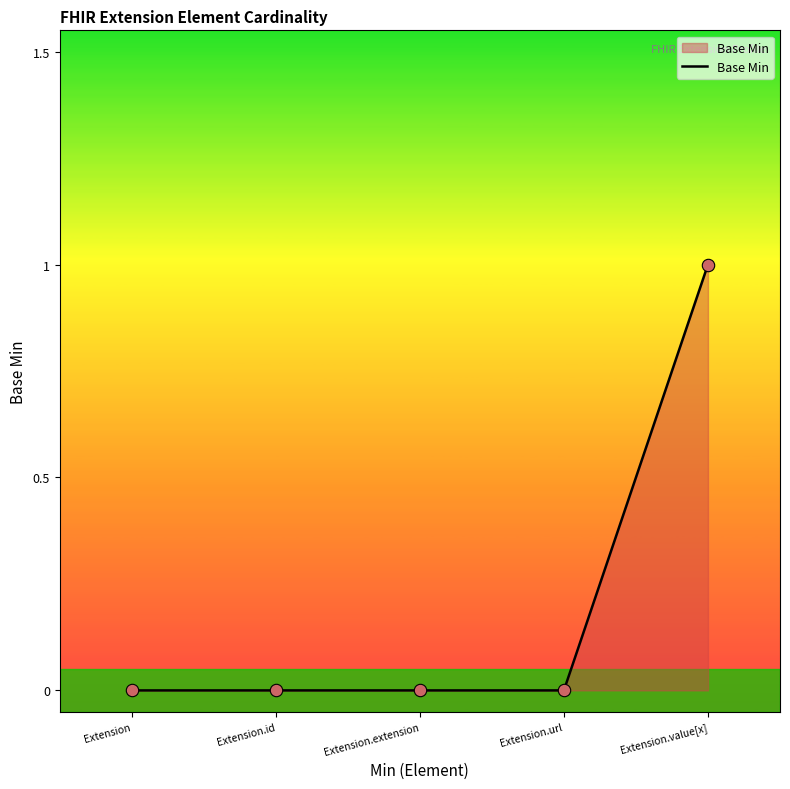

What is the change in value from Extension.id to Extension.value[x]?

+1